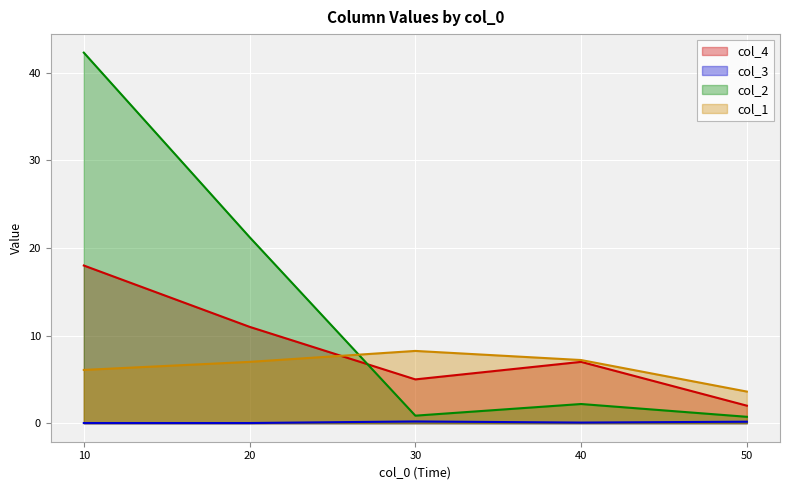

Reading left to right, transcribe all the data shown in this chart.

col_1: 10=6.1	20=7.0	30=8.2	40=7.2	50=3.6
col_2: 10=42.3	20=21.2	30=0.9	40=2.2	50=0.7
col_3: 10=0.0	20=0.0	30=0.2	40=0.1	50=0.2
col_4: 10=18.0	20=11.0	30=5.0	40=7.0	50=2.0